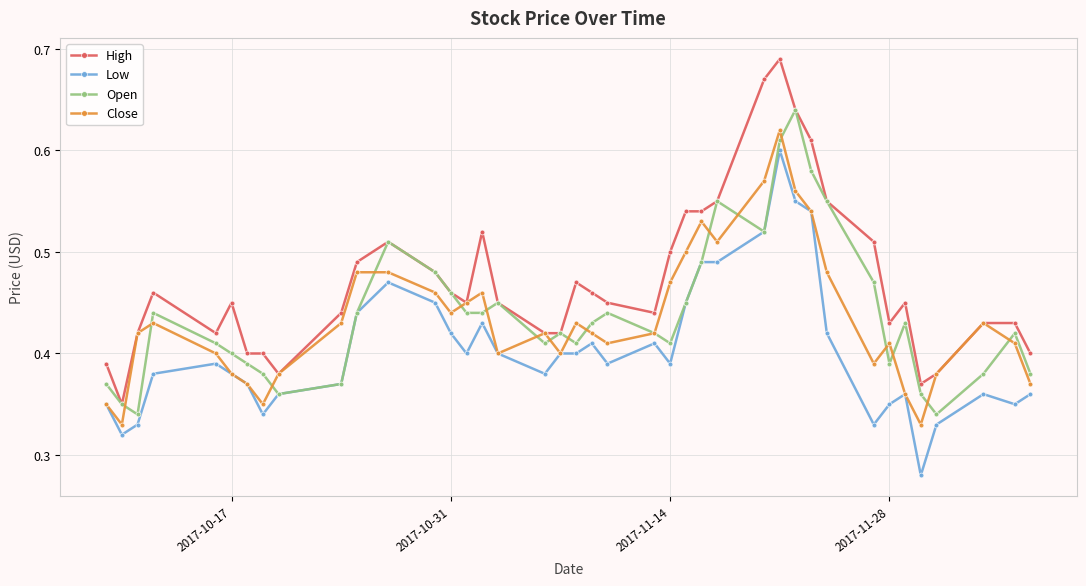

True or false: Low and High intersect in this chart.

False